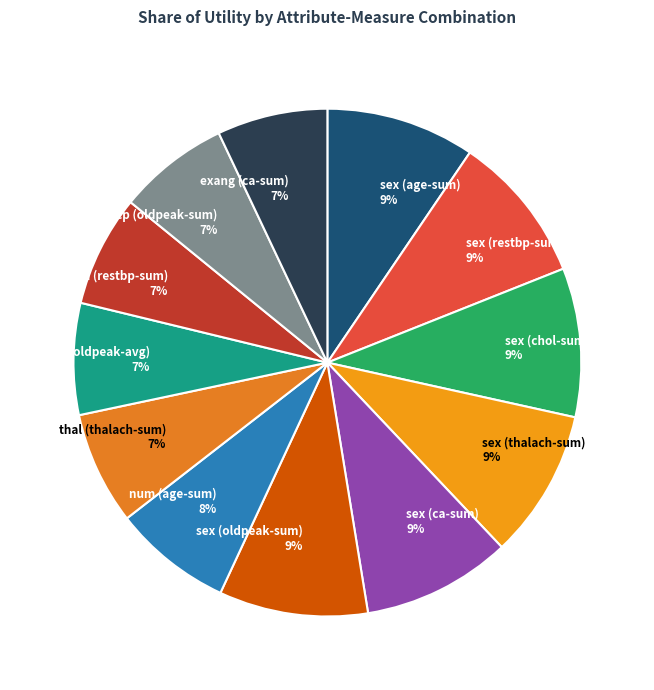

How many segments does this pie chart have?

12